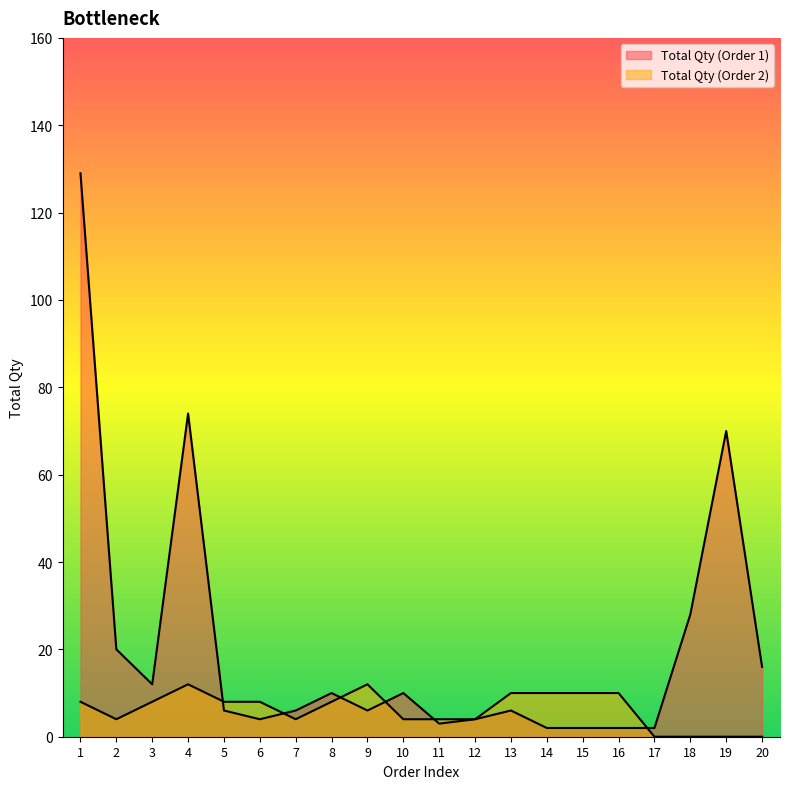

What are all the series names shown in the legend?

Total Qty (Order 1), Total Qty (Order 2)